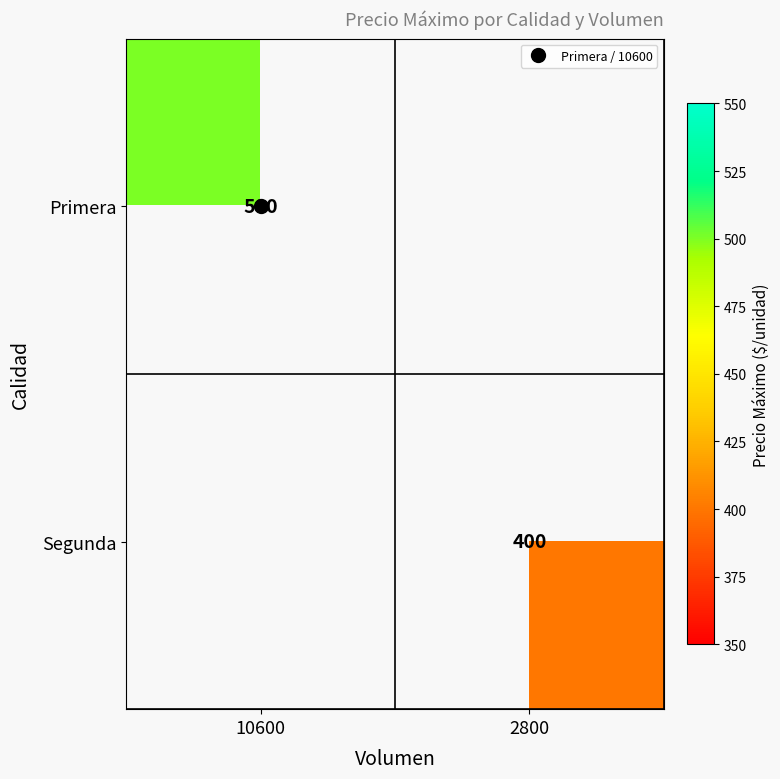

Is it true that Primera equals 500 at 10600?

True